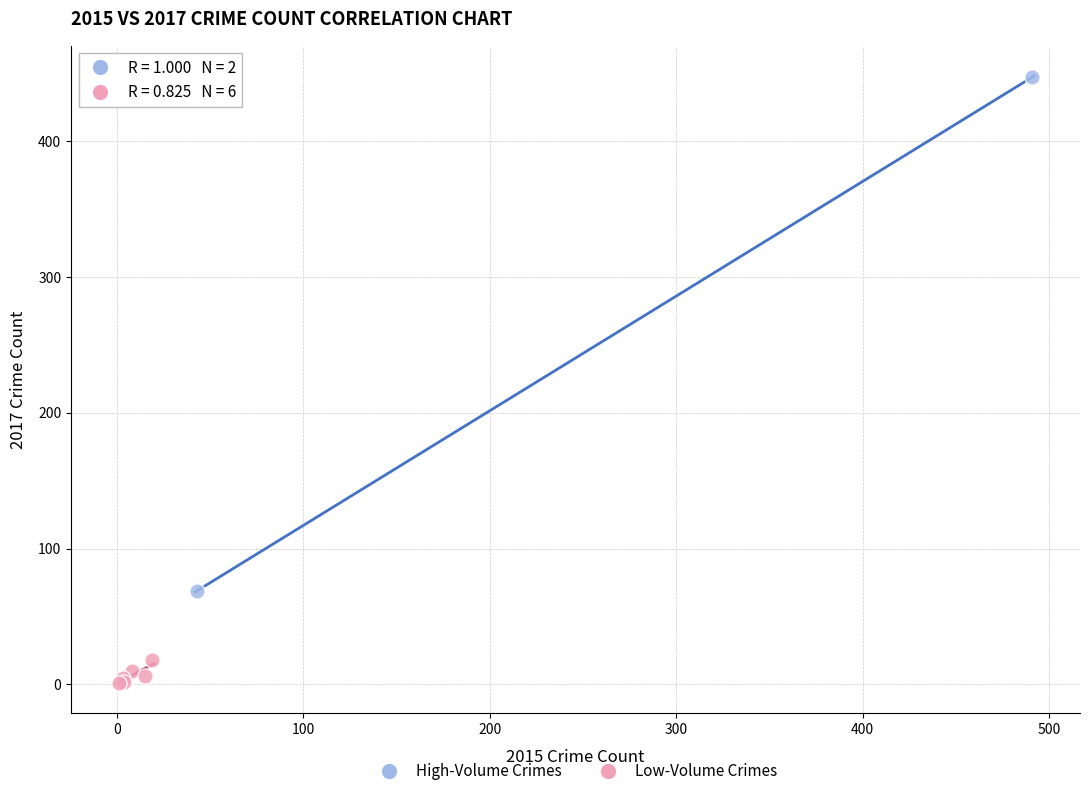

What are all the series names shown in the legend?

High-Volume Crimes, Low-Volume Crimes